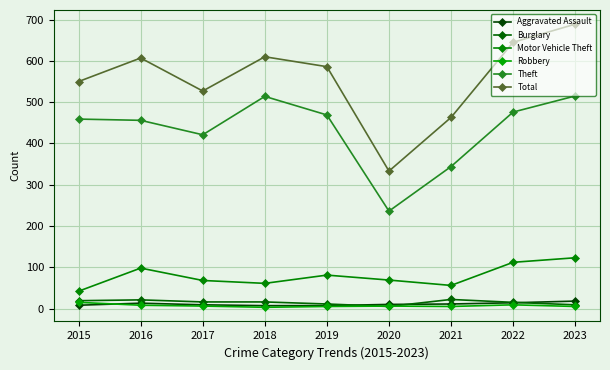

The value of Motor Vehicle Theft at 2021 is 28. True or false?

False